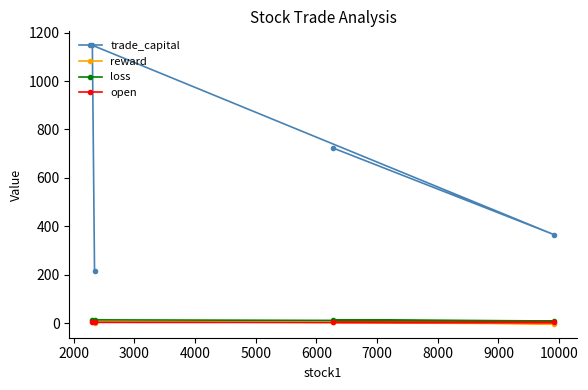

What is the greatest value displayed?

1147.7